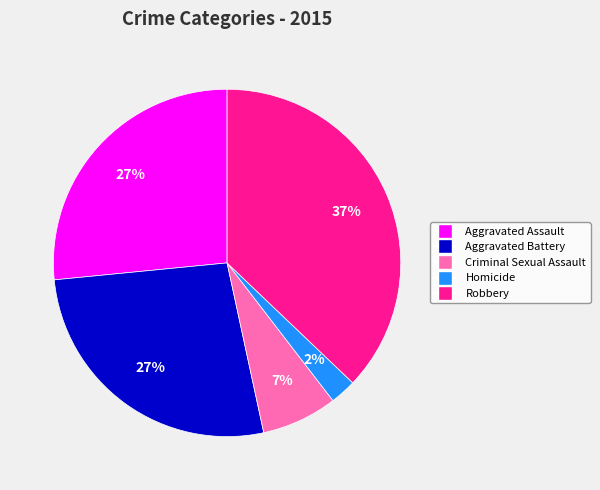

Is there any slice that represents more than half of the pie?

No